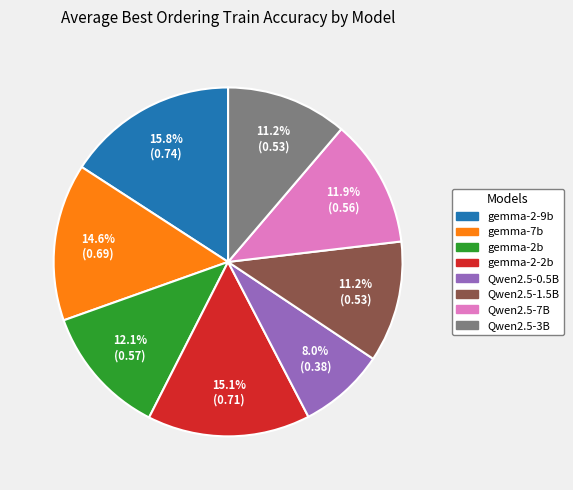

Does any single category account for the majority?

No